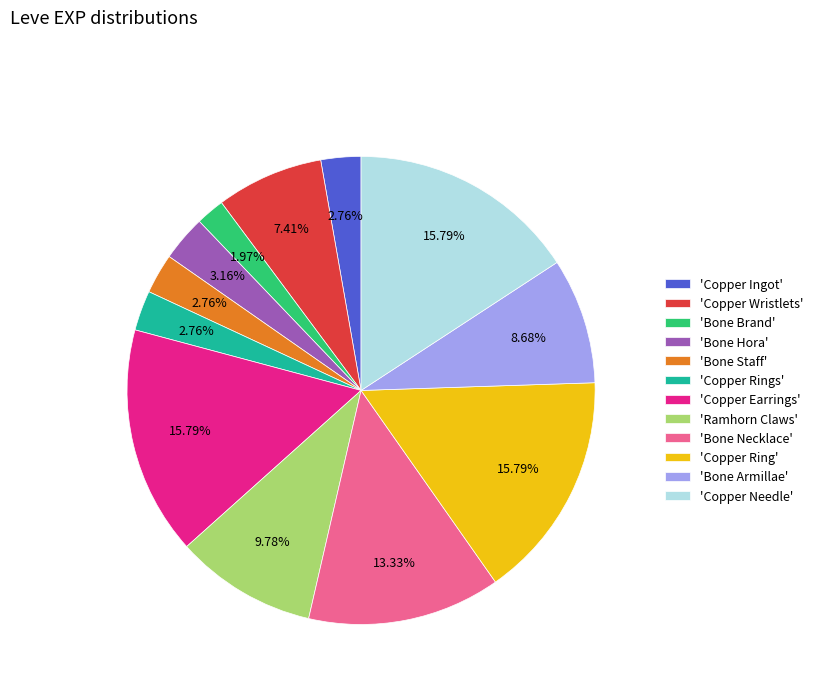

Which category has the smallest portion of the pie?

'Bone Brand'